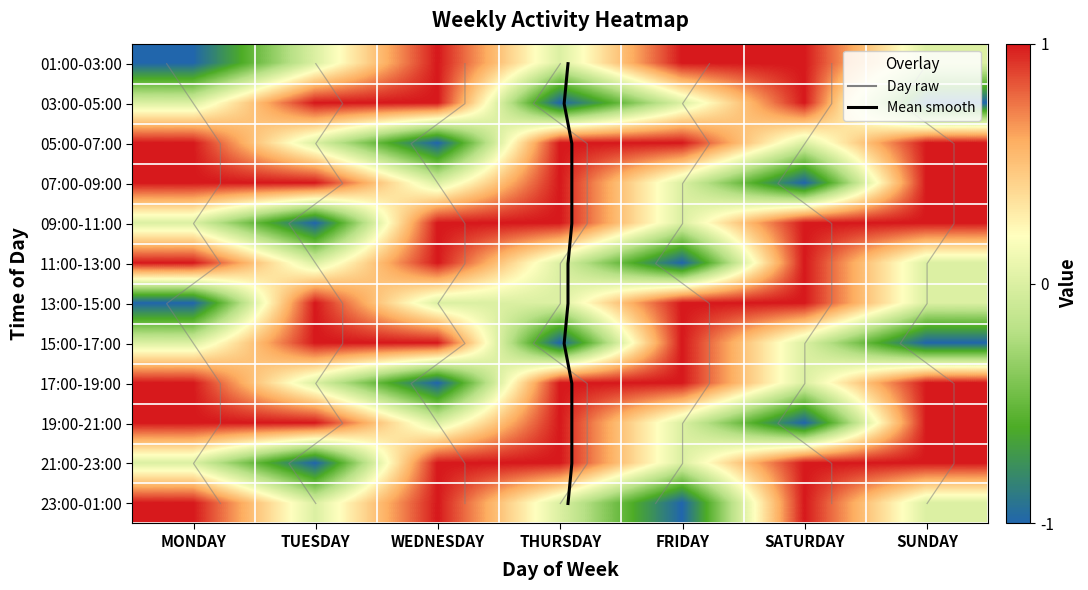

At which category is the sum across all series the highest?

WEDNESDAY